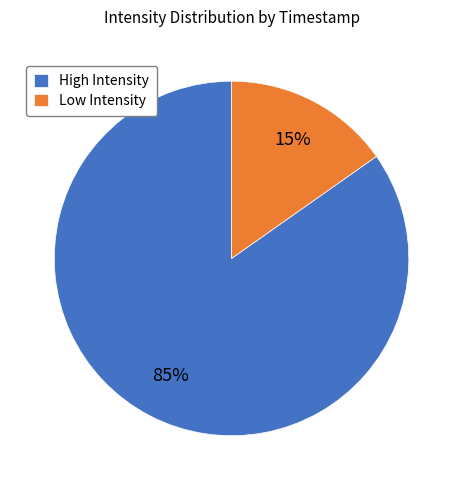

Does any single category account for the majority?

Yes